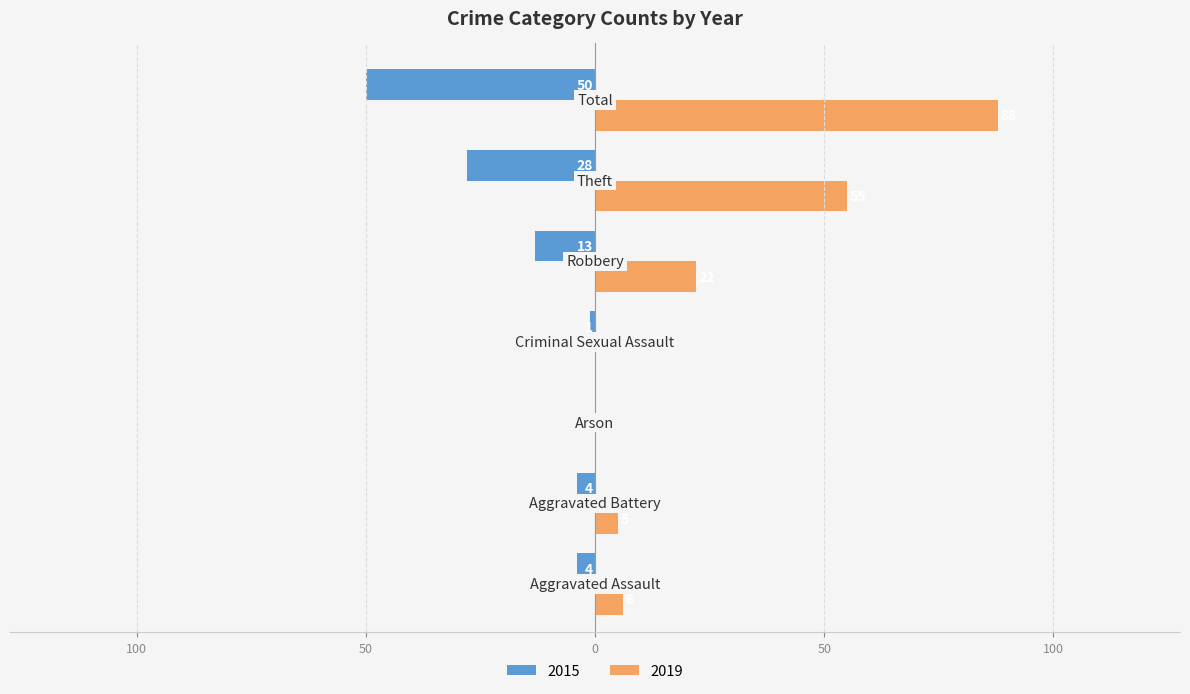

What is the highest value of the 2019 series?

88